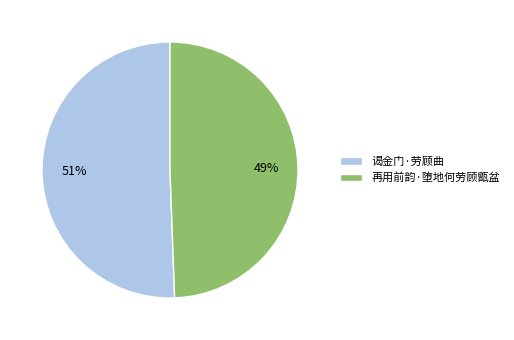

To the nearest percent, what percentage of the pie is 谒金门·劳顾曲?

51%